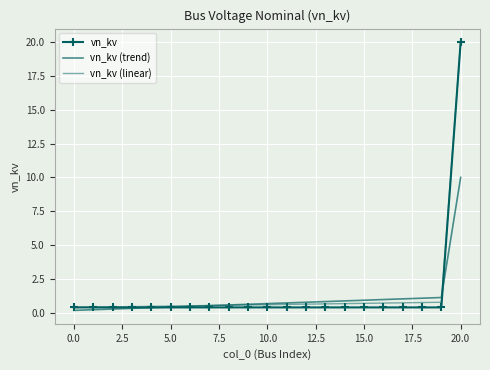

What is the difference between the maximum and minimum values in the vn_kv (trend) series?

9.8